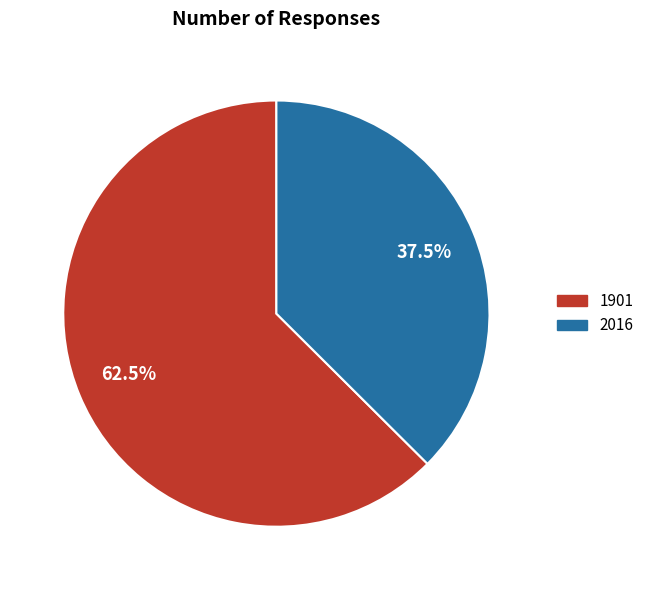

Which slice is the largest?

1901